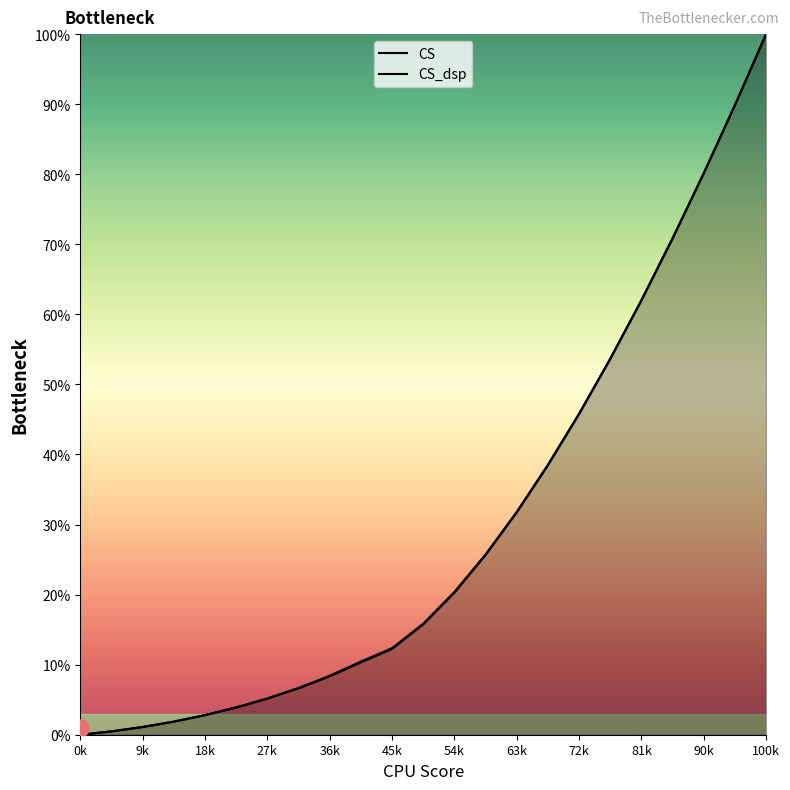

Which series reaches the maximum Y coordinate?

CS